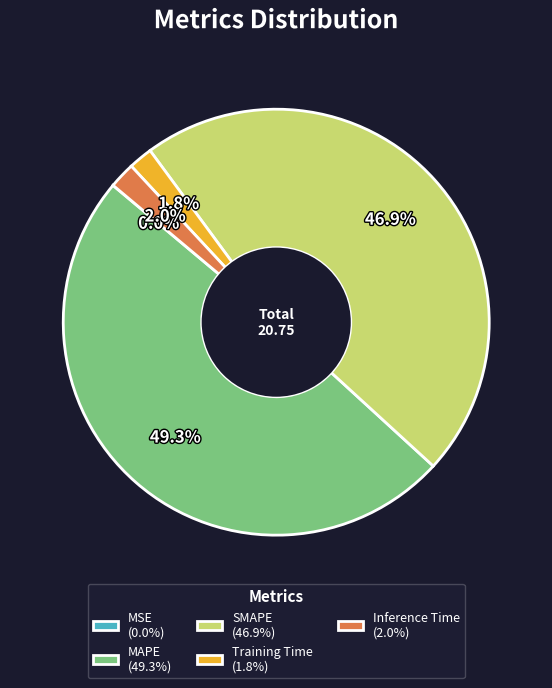

Which has a higher value, SMAPE or Inference Time?

SMAPE